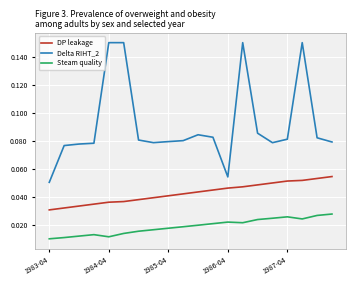

Which series has the largest total across all categories?

Delta RIHT_2